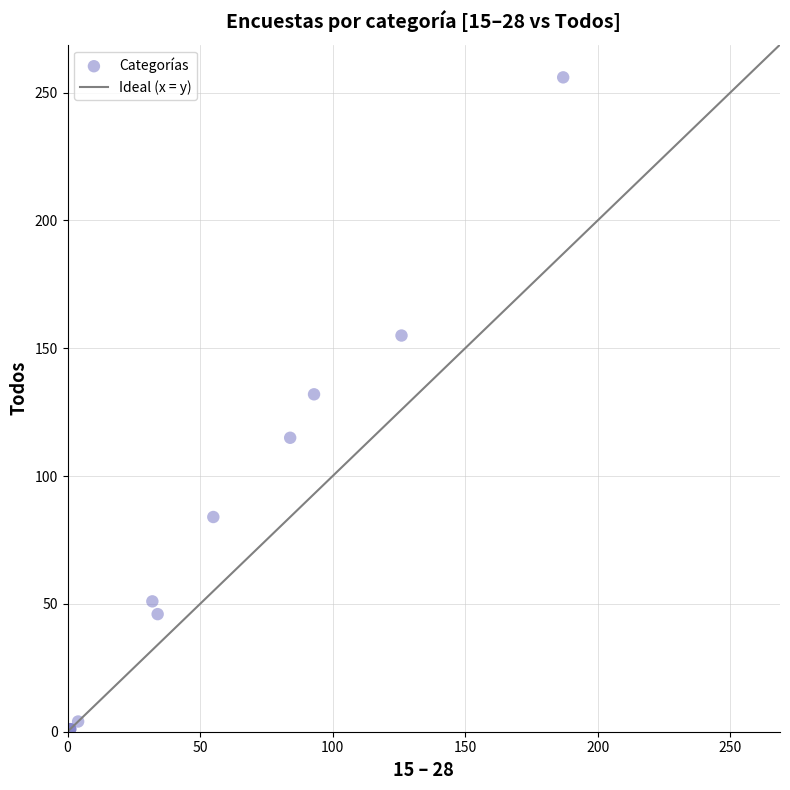

What Y value in the scatter plot is closest to 128?

132